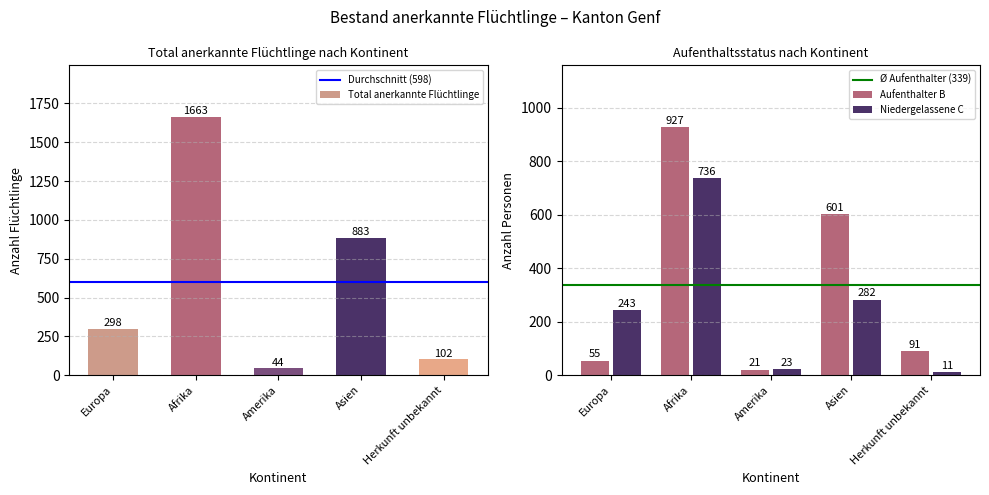

Reading right to left, transcribe all the data shown in this chart.

Total anerkannte Flüchtlinge: Herkunft unbekannt=102	Asien=883	Amerika=44	Afrika=1663	Europa=298
Aufenthalter B Total: Herkunft unbekannt=91	Asien=601	Amerika=21	Afrika=927	Europa=55
Niedergelassene C Total: Herkunft unbekannt=11	Asien=282	Amerika=23	Afrika=736	Europa=243